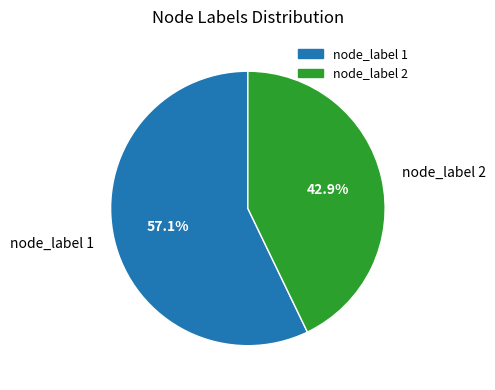

Which category accounts for the majority?

node_label 1